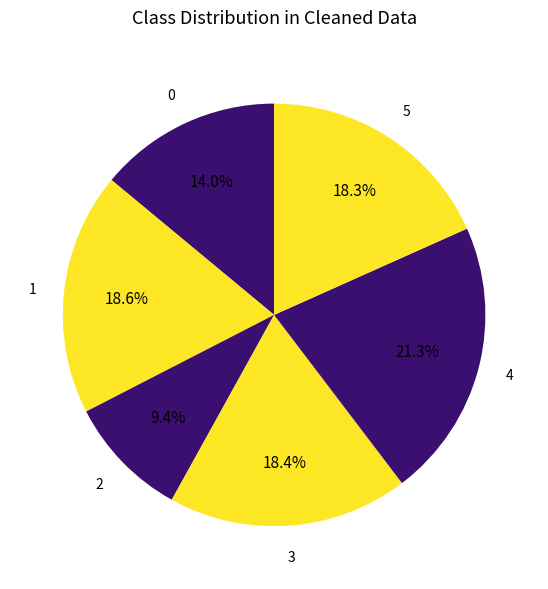

How many segments does this pie chart have?

6